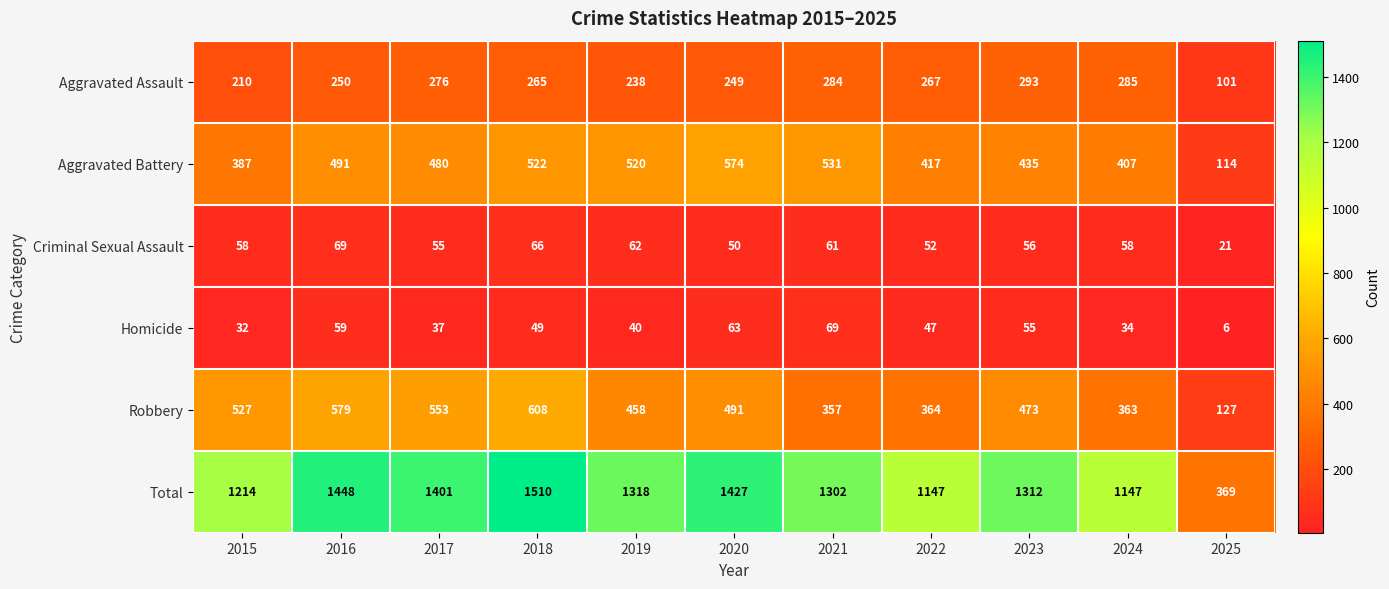

Where does the Aggravated Battery series first go above 480?

2016